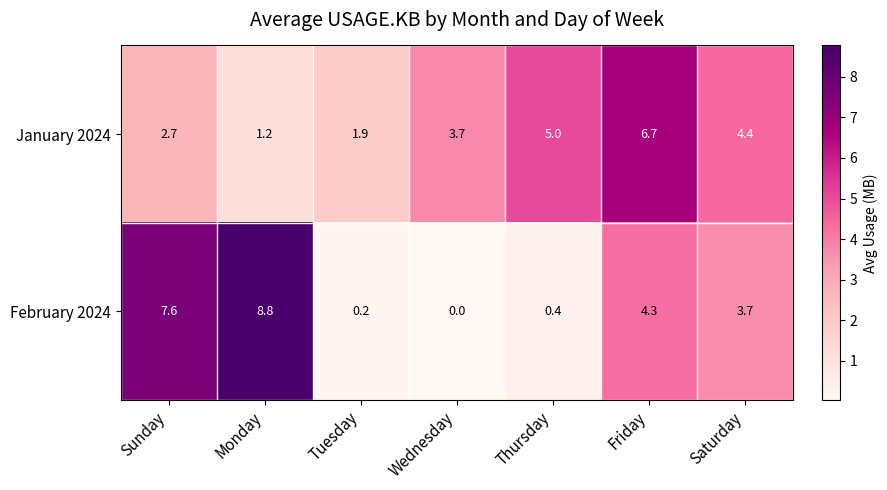

Rank the series by their average value, from lowest to highest.

February 2024, January 2024